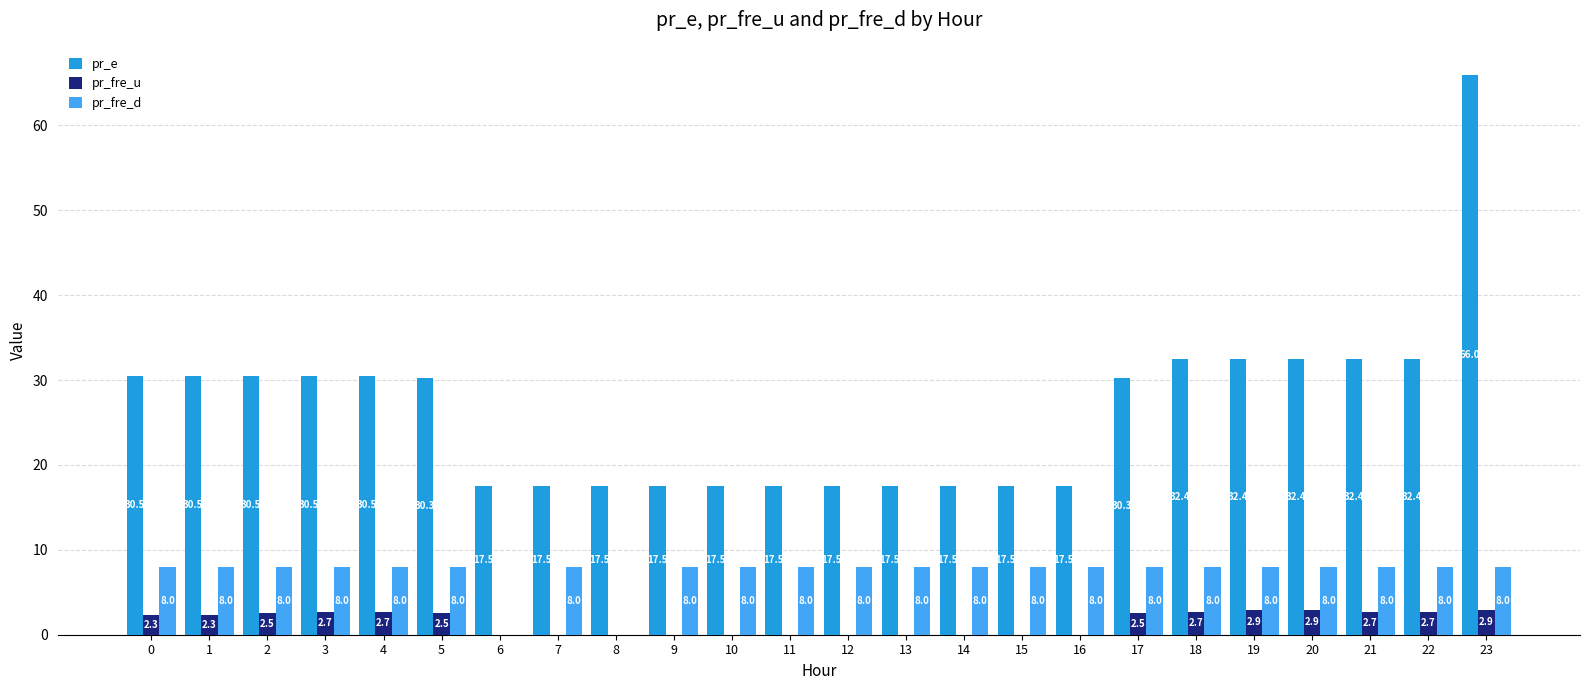

Between 4 and 6, which series saw the biggest shift?

pr_e